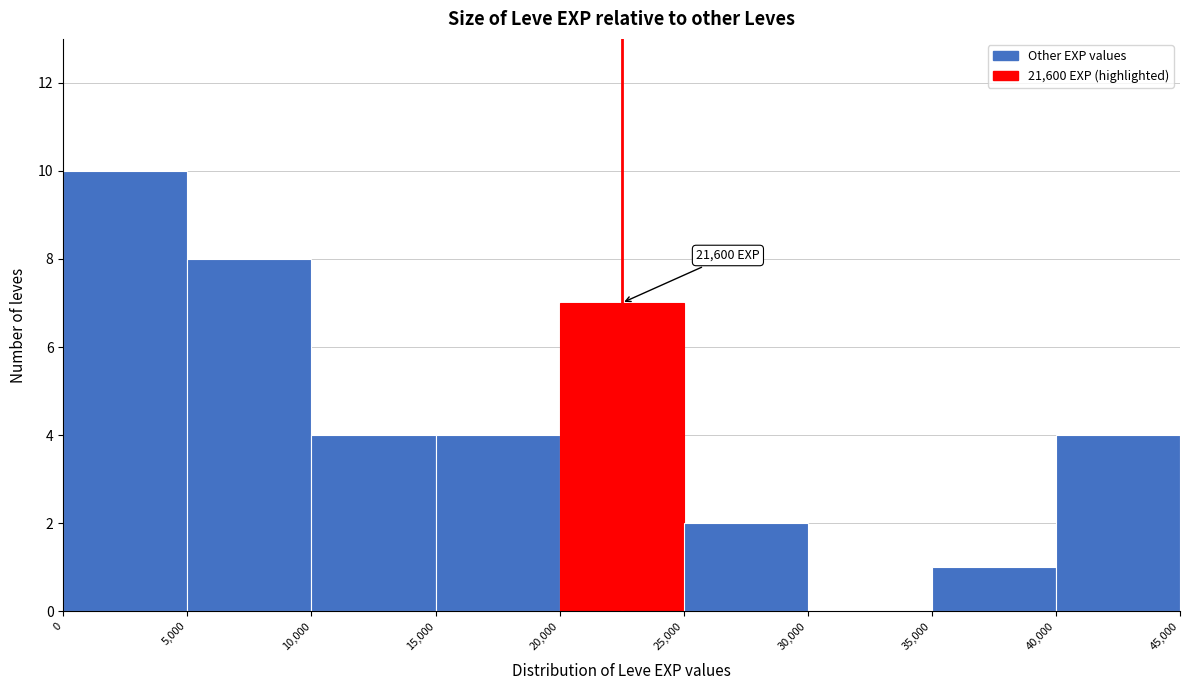

Which range on the x-axis has the tallest bar?

0 to 5,000